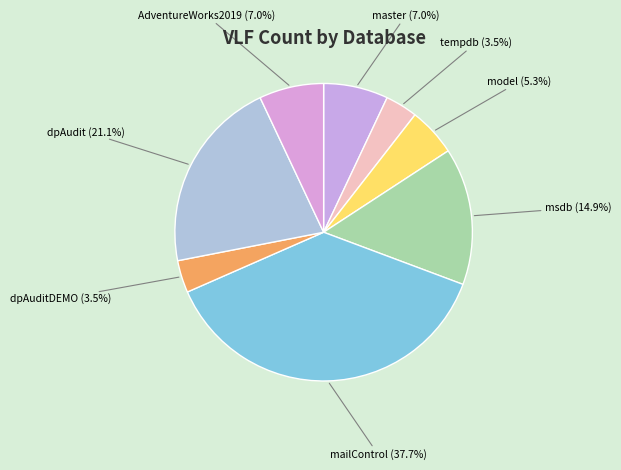

What is the largest slice in the pie chart?

mailControl